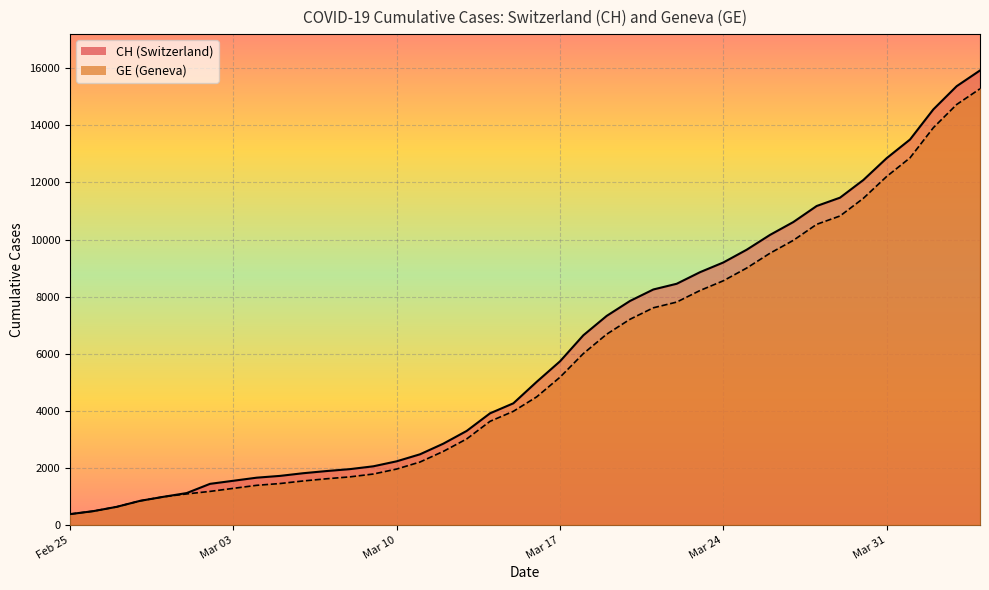

What is the smallest value displayed?

375